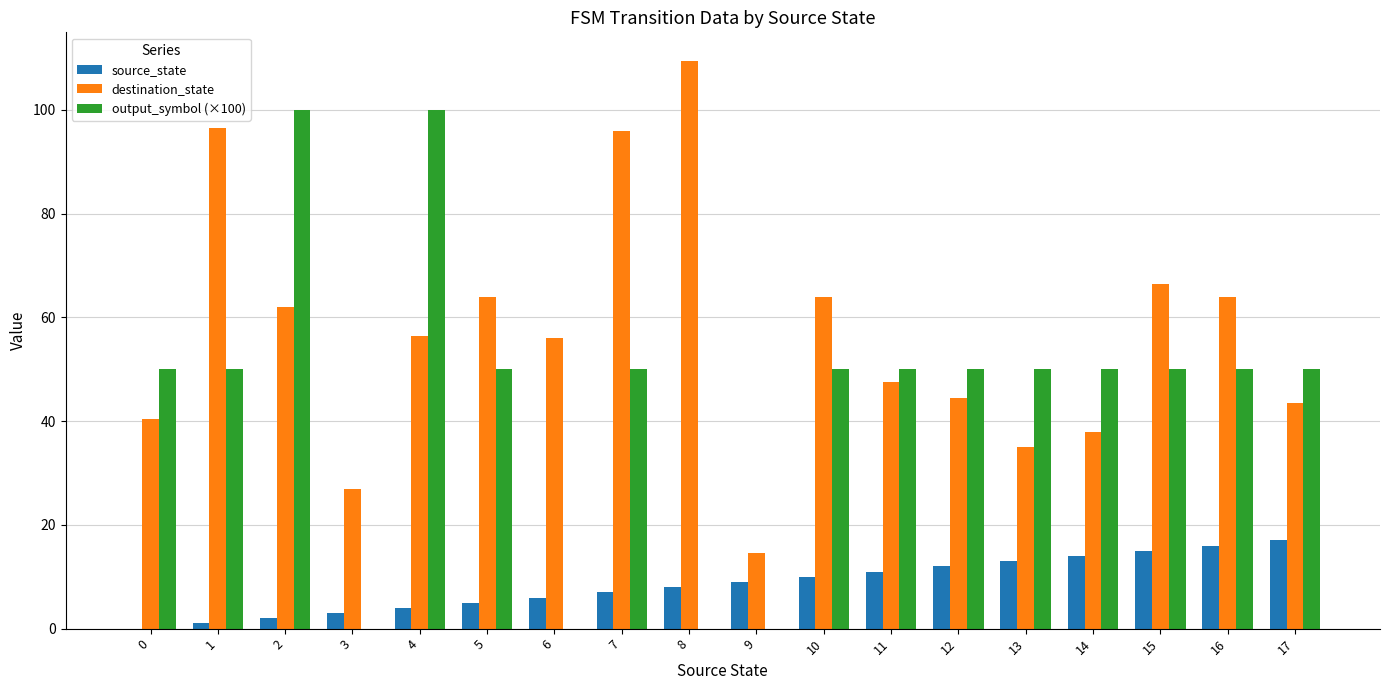

What is the sum of the output_symbol (×100) values at 16 and 13?

100.0